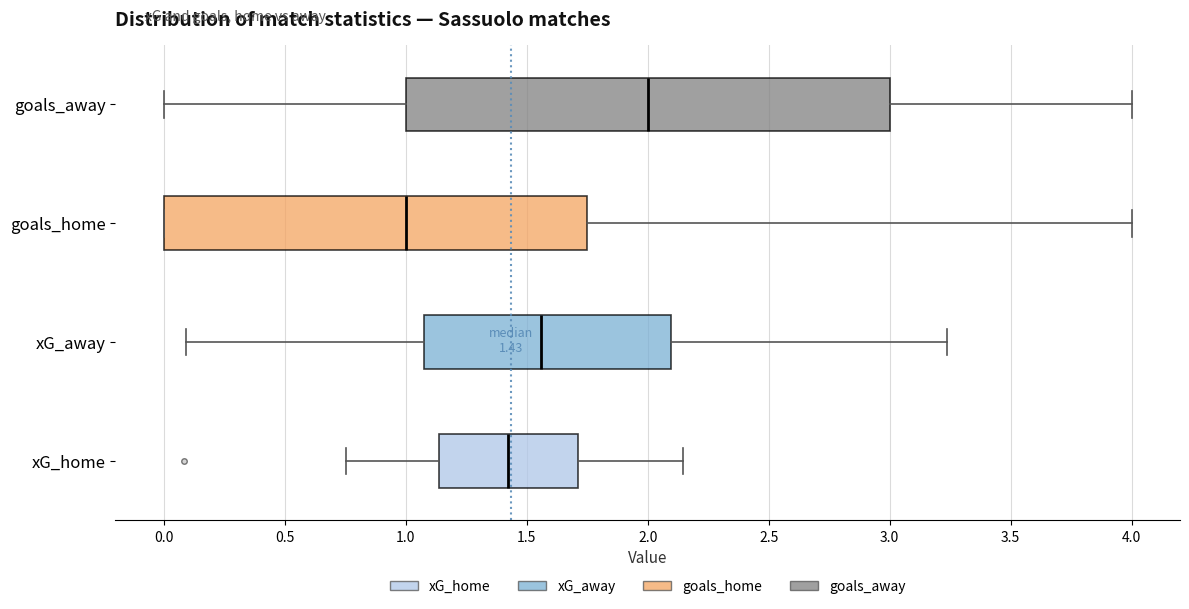

Which box has the furthest to the right median line?

goals_away